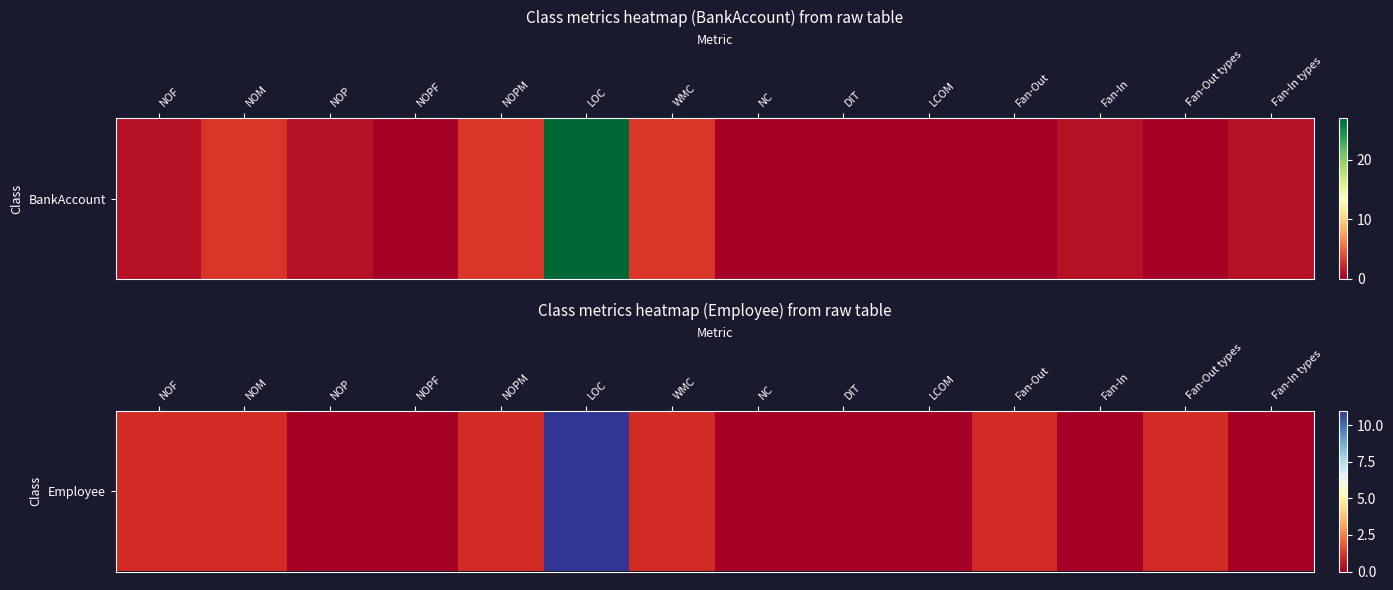

Reading right to left, extract all data points from this chart.

0	1	0	1	0	0	0	1	11	1	0	0	1	1